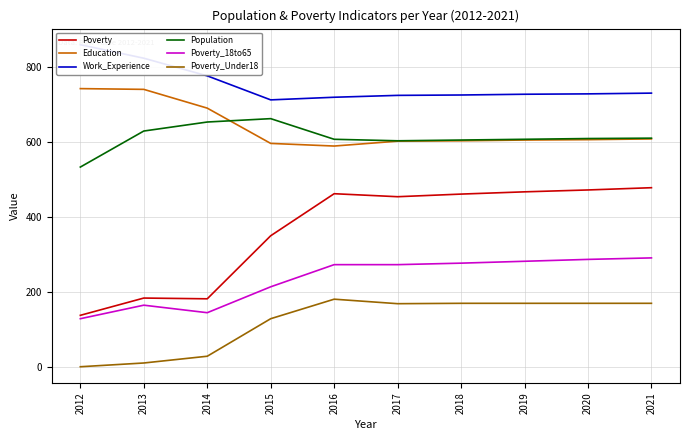

Is it true that Education equals 193 at 2012?

False